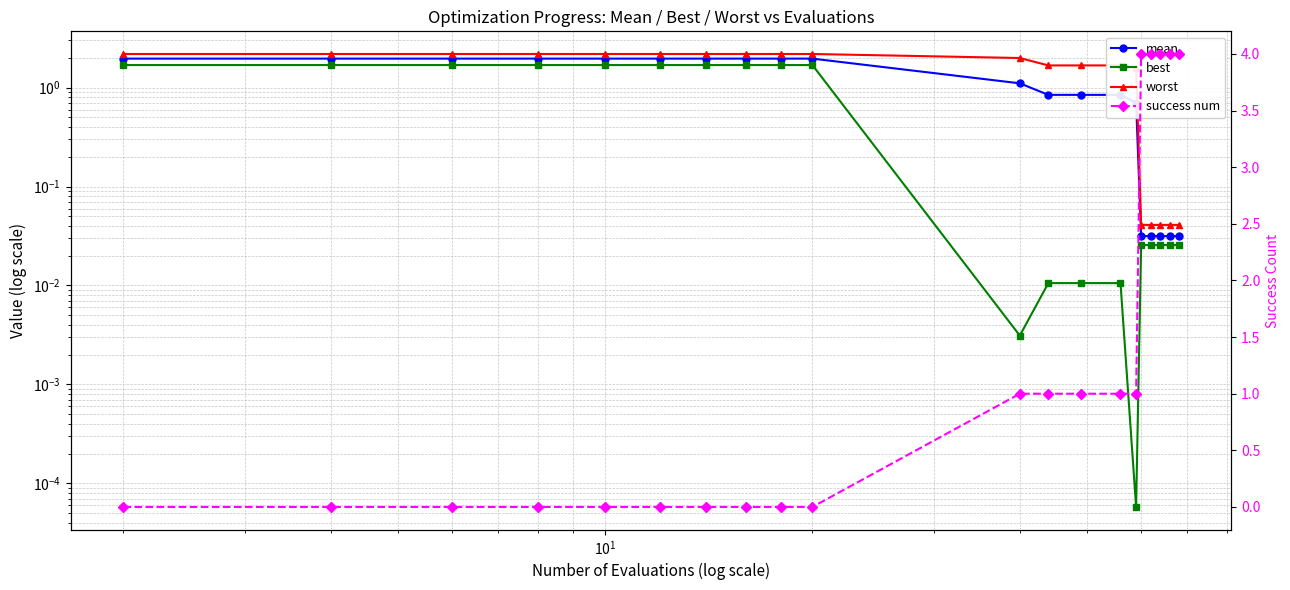

True or false: best has a value of 0.7 at 8.

False